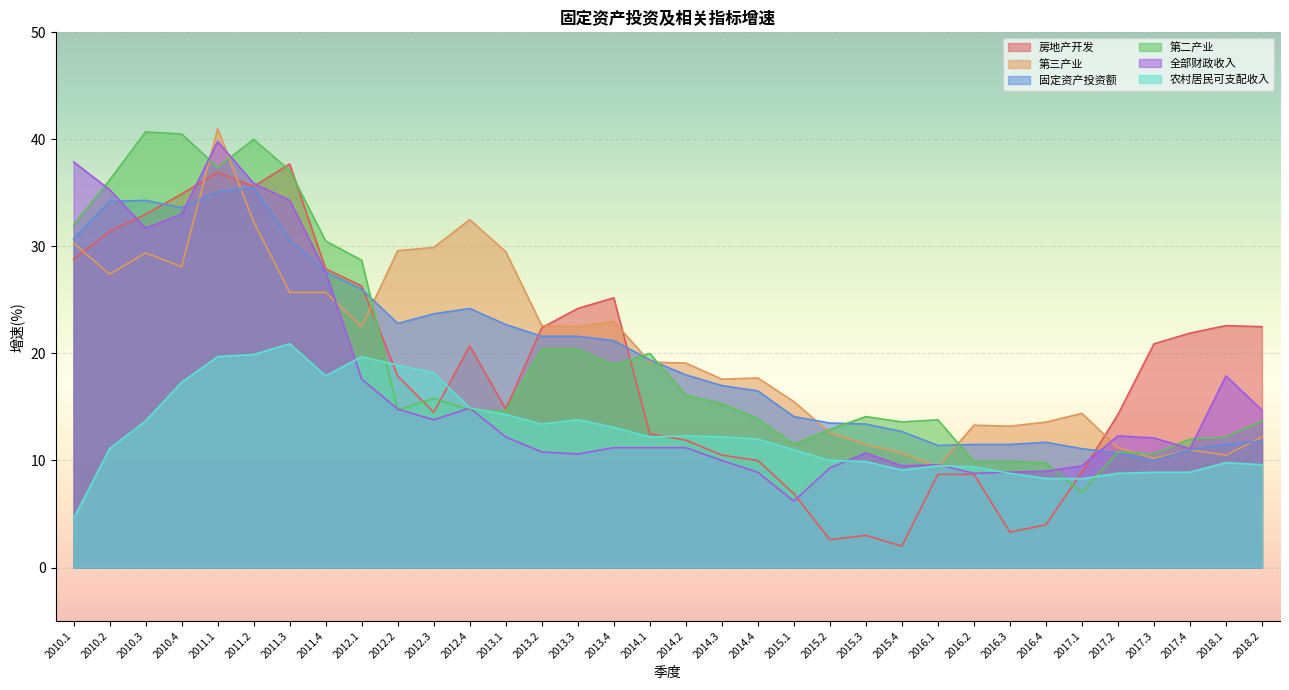

Reading right to left, extract all data points from this chart.

房地产开发: 2018.2=22.5	2018.1=22.6	2017.4=21.9	2017.3=20.9	2017.2=14.3	2017.1=8.9	2016.4=4.0	2016.3=3.3	2016.2=8.7	2016.1=8.7	2015.4=2.0	2015.3=3.0	2015.2=2.6	2015.1=6.9	2014.4=10.0	2014.3=10.5	2014.2=11.9	2014.1=12.5	2013.4=25.2	2013.3=24.2	2013.2=22.4	2013.1=14.8	2012.4=20.7	2012.3=14.5	2012.2=17.9	2012.1=26.3	2011.4=27.9	2011.3=37.7	2011.2=35.6	2011.1=36.9	2010.4=34.9	2010.3=33.0	2010.2=31.4	2010.1=28.8
第三产业: 2018.2=12.2	2018.1=10.5	2017.4=11.0	2017.3=10.2	2017.2=11.2	2017.1=14.4	2016.4=13.6	2016.3=13.2	2016.2=13.3	2016.1=9.4	2015.4=10.7	2015.3=11.5	2015.2=12.6	2015.1=15.5	2014.4=17.7	2014.3=17.6	2014.2=19.1	2014.1=19.2	2013.4=23.0	2013.3=22.5	2013.2=22.6	2013.1=29.5	2012.4=32.5	2012.3=29.9	2012.2=29.6	2012.1=22.5	2011.4=25.7	2011.3=25.7	2011.2=32.3	2011.1=41.0	2010.4=28.1	2010.3=29.4	2010.2=27.4	2010.1=30.3
固定资产投资额: 2018.2=11.8	2018.1=11.5	2017.4=11.0	2017.3=10.0	2017.2=10.7	2017.1=11.1	2016.4=11.7	2016.3=11.5	2016.2=11.5	2016.1=11.4	2015.4=12.7	2015.3=13.4	2015.2=13.5	2015.1=14.1	2014.4=16.5	2014.3=17.0	2014.2=18.0	2014.1=19.4	2013.4=21.2	2013.3=21.6	2013.2=21.6	2013.1=22.7	2012.4=24.2	2012.3=23.7	2012.2=22.8	2012.1=26.0	2011.4=27.6	2011.3=30.6	2011.2=35.5	2011.1=35.1	2010.4=33.6	2010.3=34.3	2010.2=34.2	2010.1=30.7
第二产业: 2018.2=13.7	2018.1=12.2	2017.4=12.0	2017.3=10.6	2017.2=10.8	2017.1=7.0	2016.4=9.8	2016.3=9.9	2016.2=9.9	2016.1=13.8	2015.4=13.6	2015.3=14.1	2015.2=12.9	2015.1=11.5	2014.4=13.9	2014.3=15.3	2014.2=16.1	2014.1=20.0	2013.4=18.9	2013.3=20.4	2013.2=20.4	2013.1=14.6	2012.4=14.7	2012.3=15.8	2012.2=14.7	2012.1=28.7	2011.4=30.5	2011.3=37.1	2011.2=40.0	2011.1=37.4	2010.4=40.5	2010.3=40.7	2010.2=36.2	2010.1=32.0
全部财政收入: 2018.2=14.7	2018.1=17.9	2017.4=11.1	2017.3=12.1	2017.2=12.3	2017.1=9.5	2016.4=9.0	2016.3=8.9	2016.2=8.8	2016.1=9.6	2015.4=9.5	2015.3=10.7	2015.2=9.3	2015.1=6.2	2014.4=8.9	2014.3=10.0	2014.2=11.2	2014.1=11.2	2013.4=11.2	2013.3=10.6	2013.2=10.8	2013.1=12.2	2012.4=14.9	2012.3=13.8	2012.2=14.8	2012.1=17.6	2011.4=27.6	2011.3=34.3	2011.2=35.9	2011.1=39.8	2010.4=33.0	2010.3=31.7	2010.2=35.3	2010.1=37.9
农村居民可支配收入: 2018.2=9.6	2018.1=9.8	2017.4=8.9	2017.3=8.9	2017.2=8.8	2017.1=8.3	2016.4=8.3	2016.3=8.8	2016.2=9.4	2016.1=9.5	2015.4=9.1	2015.3=9.9	2015.2=10.0	2015.1=11.0	2014.4=12.0	2014.3=12.2	2014.2=12.3	2014.1=12.2	2013.4=13.1	2013.3=13.8	2013.2=13.4	2013.1=14.3	2012.4=14.9	2012.3=18.2	2012.2=18.9	2012.1=19.7	2011.4=17.9	2011.3=20.9	2011.2=19.9	2011.1=19.7	2010.4=17.3	2010.3=13.7	2010.2=11.1	2010.1=4.6